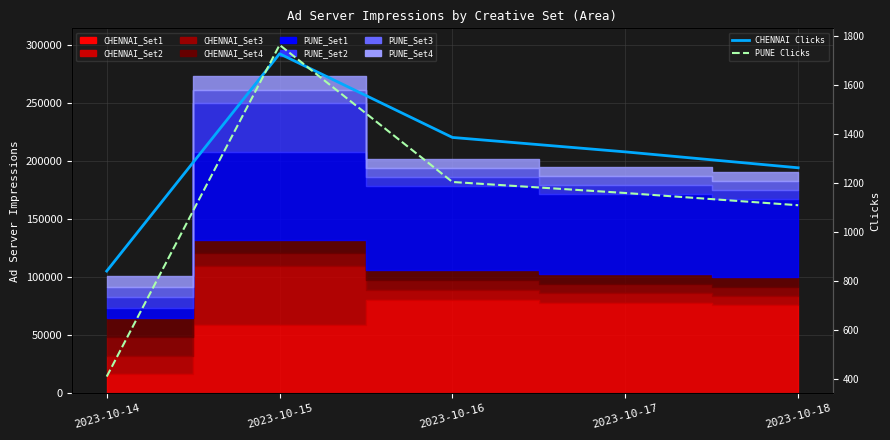

What is the spread (max minus min) of values at 2023-10-18?

153